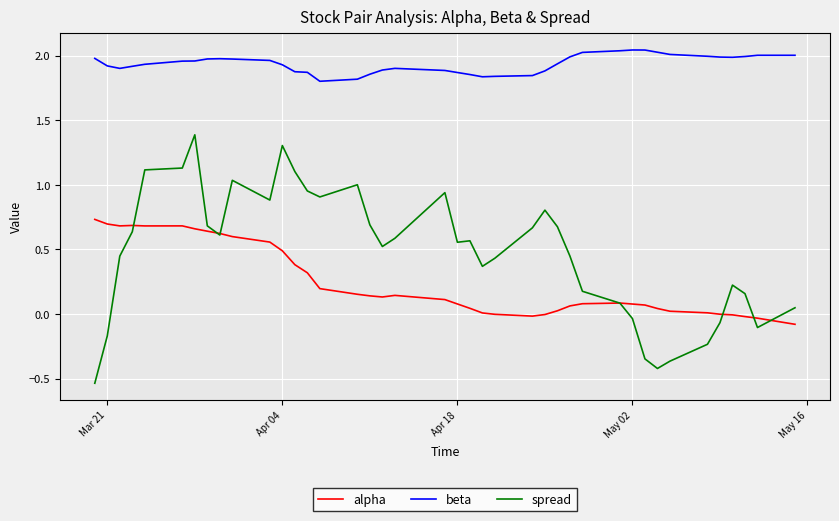

What is the maximum value for spread?

1.4